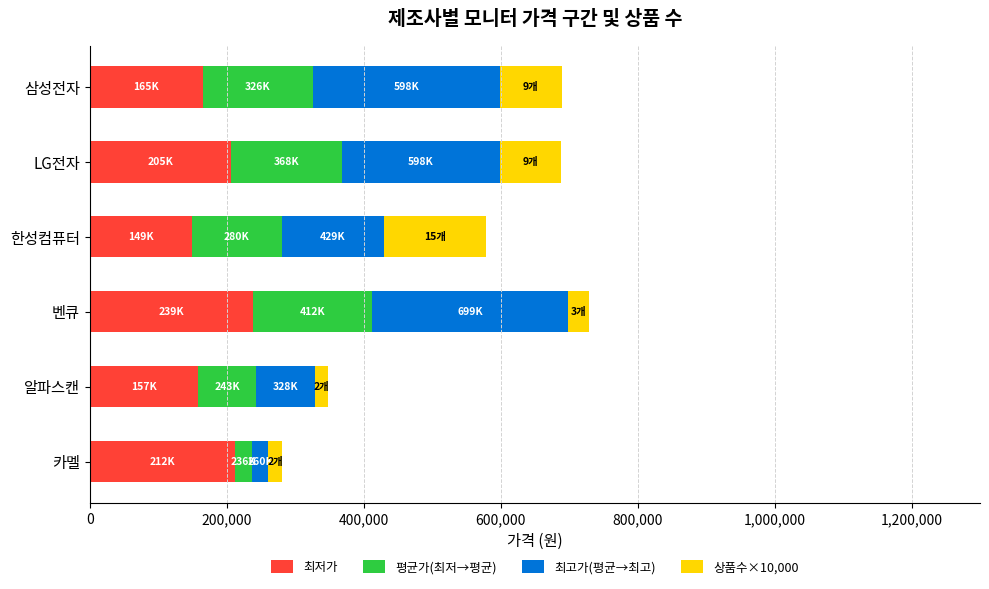

True or false: 최저가 has a value of 65668 at 삼성전자.

False